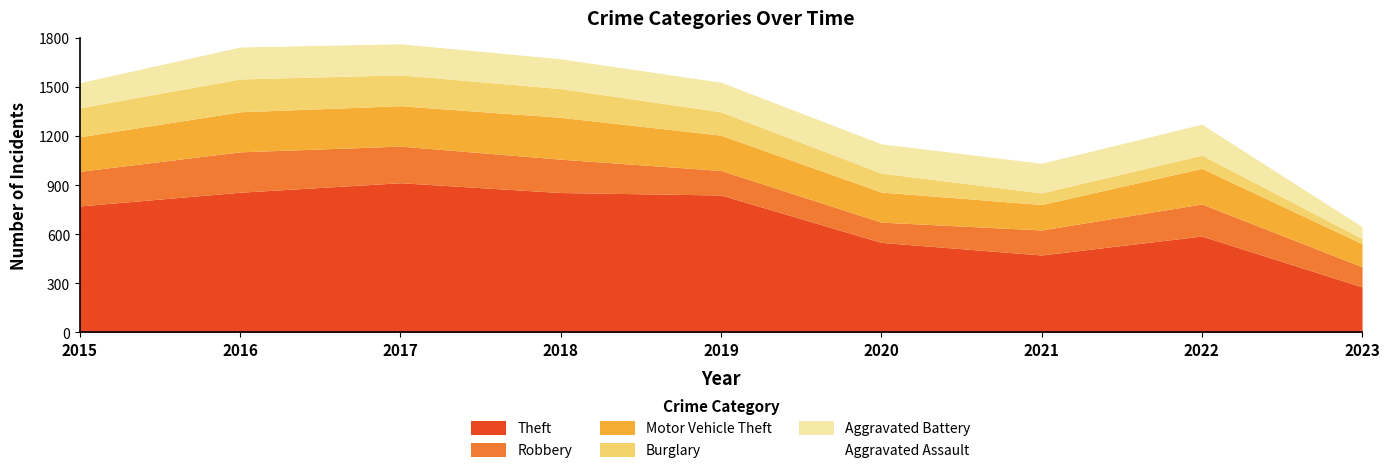

At which label does Aggravated Assault reach its minimum?

2023